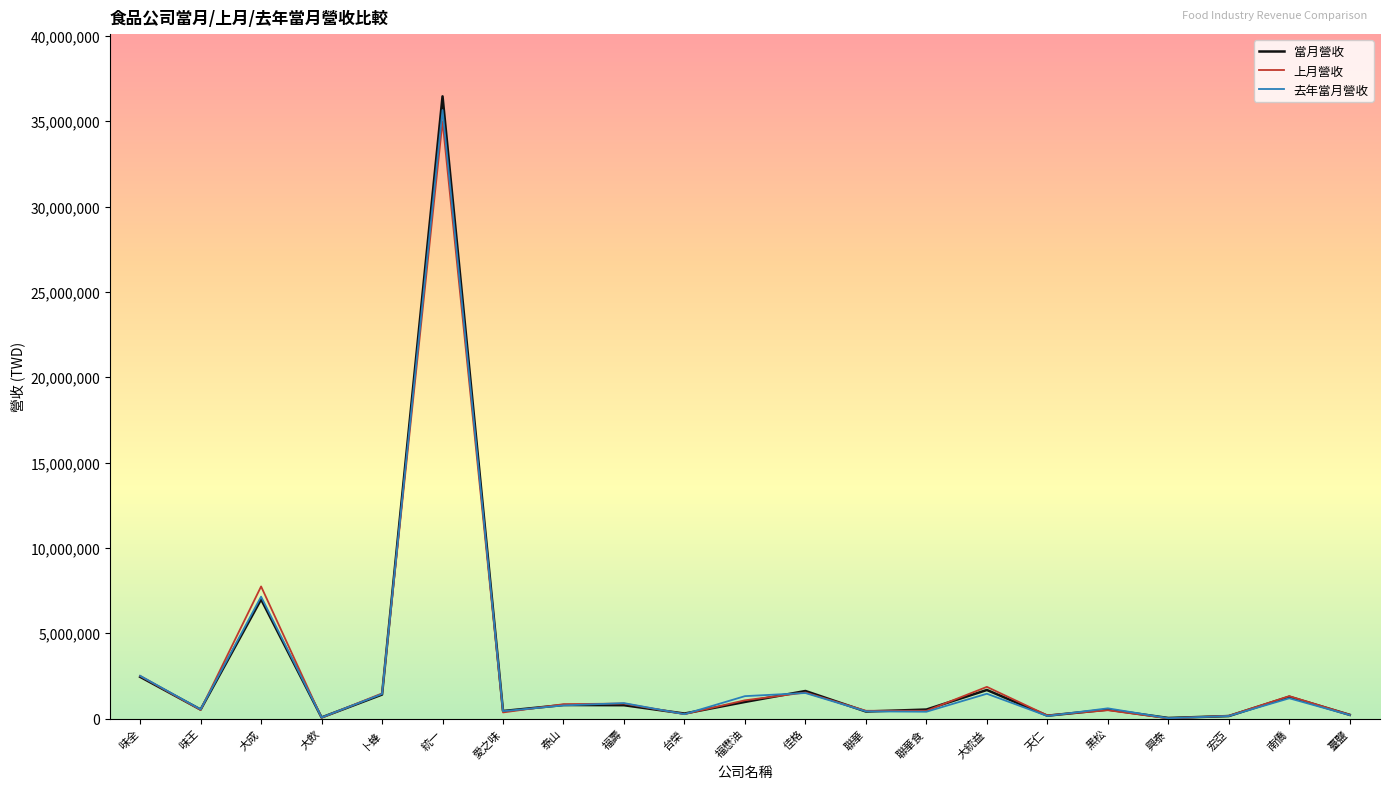

Is the value of 去年當月營收 at 味全 greater than the value of 當月營收 at 台榮?

Yes